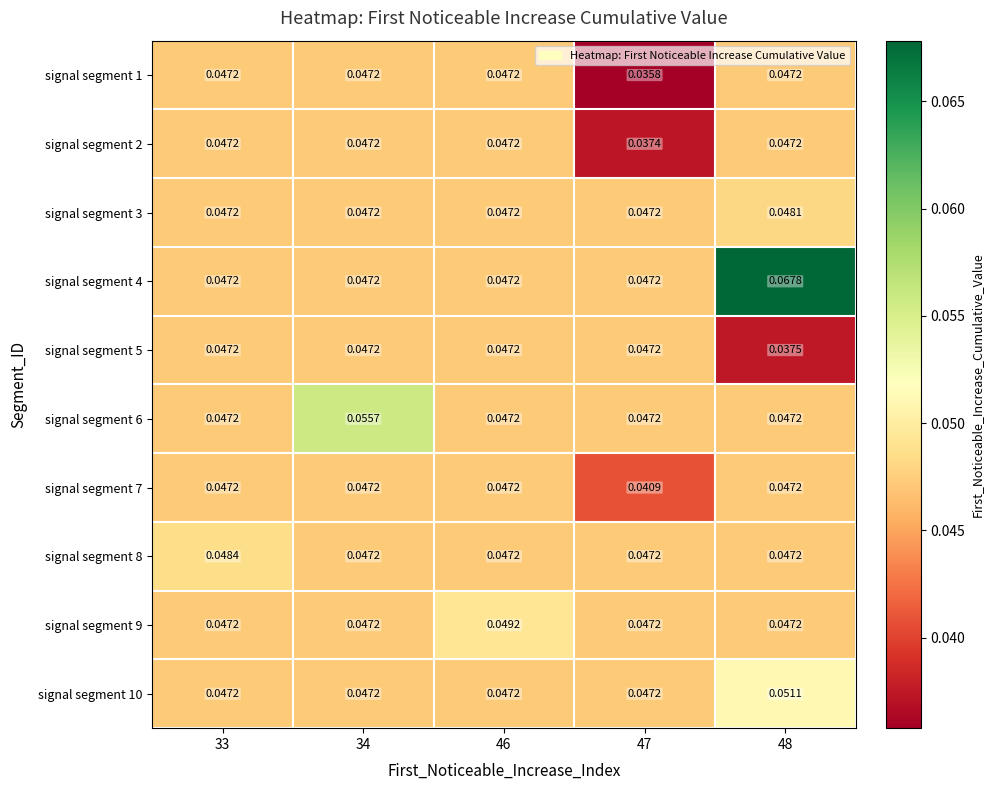

Is the value of signal segment 8 at 34 greater than the value of signal segment 5 at 48?

Yes